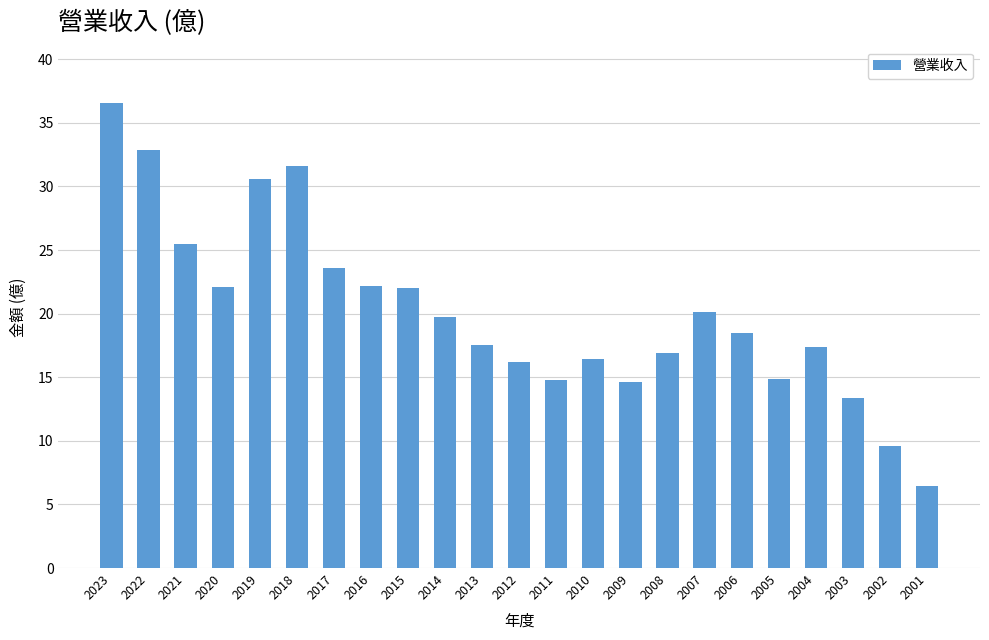

How many data points are less than 18?

11